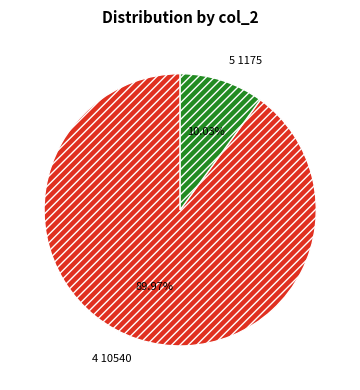

Count the number of slices in the pie.

2